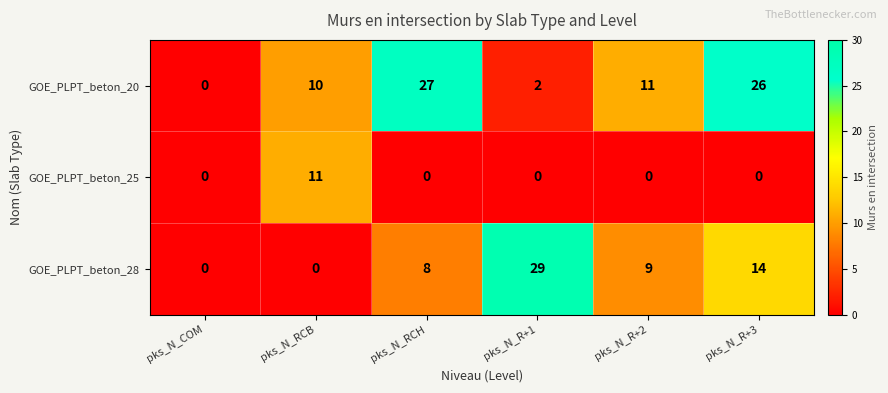

Which series has the largest range (max minus min)?

GOE_PLPT_beton_28